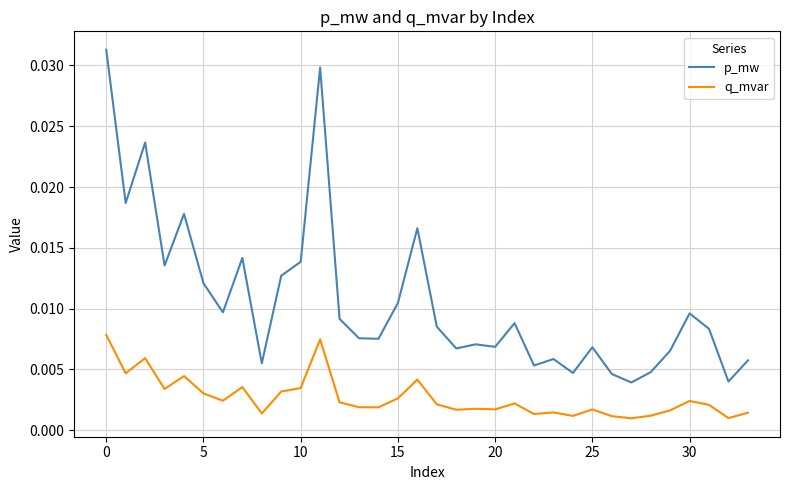

List the series in order of their peak value, lowest first.

q_mvar, p_mw